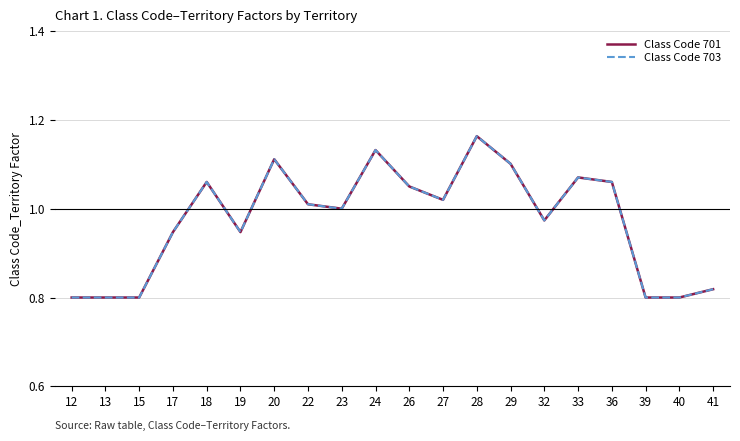

What is the value of the Class Code 701 point at the 14th from the left?

1.1